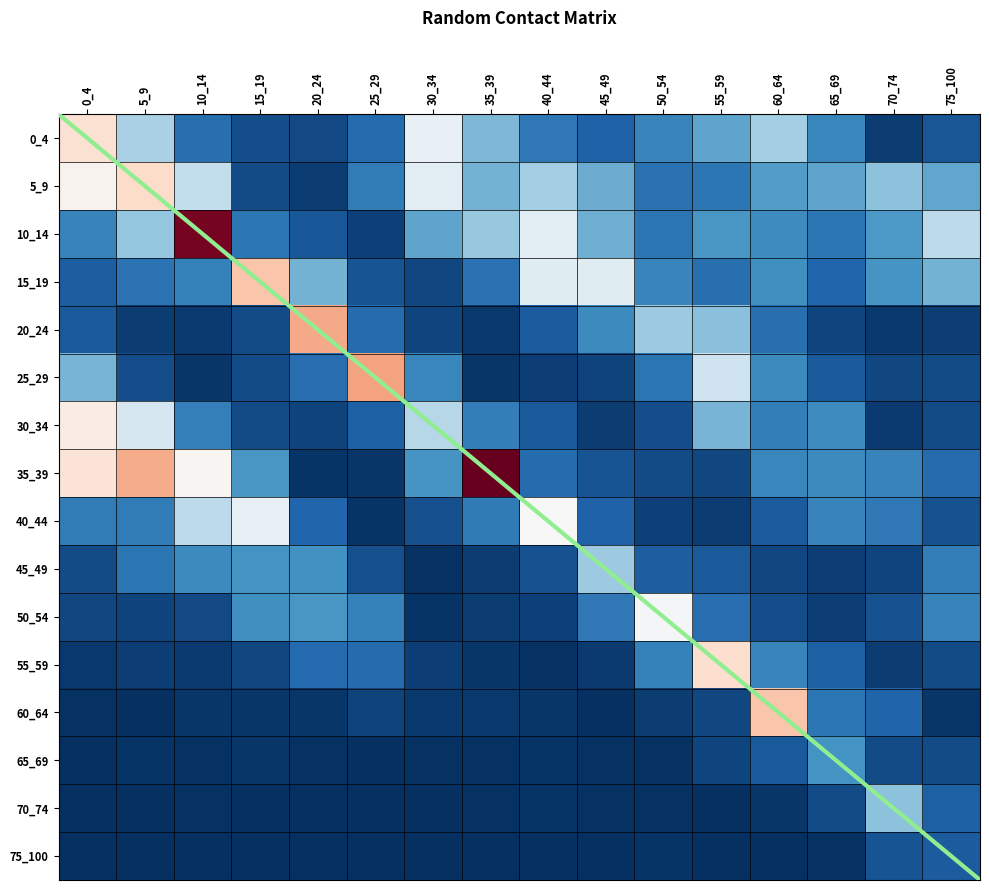

The value of 10_14 at 70_74 is 0.5. True or false?

False